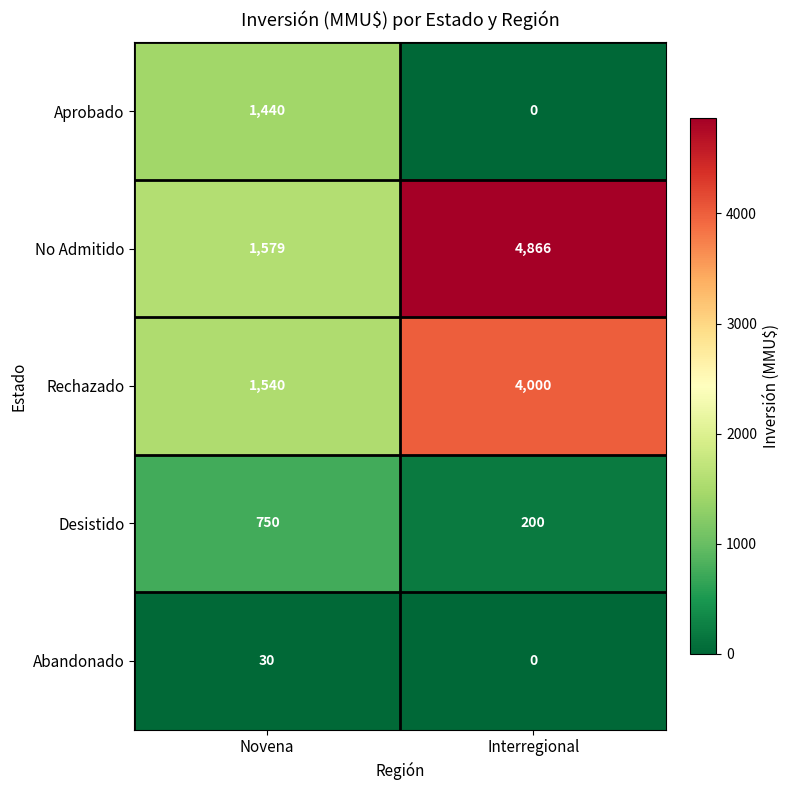

How many categories are shown in the chart?

2